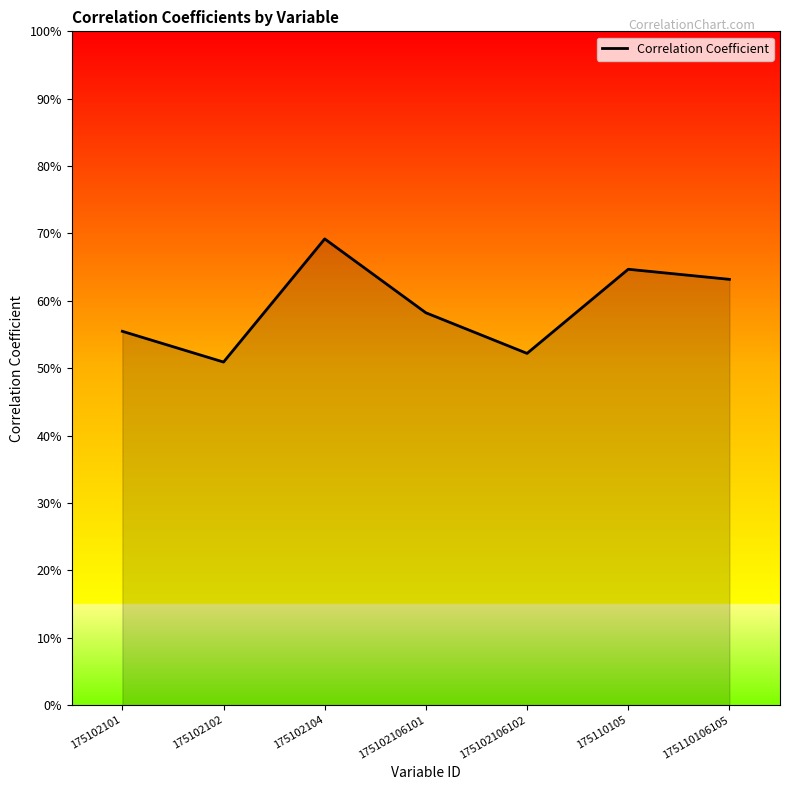

Reading left to right, what are all the values shown in this chart?

175102101=0.6	175102102=0.5	175102104=0.7	175102106101=0.6	175102106102=0.5	175110105=0.6	175110106105=0.6